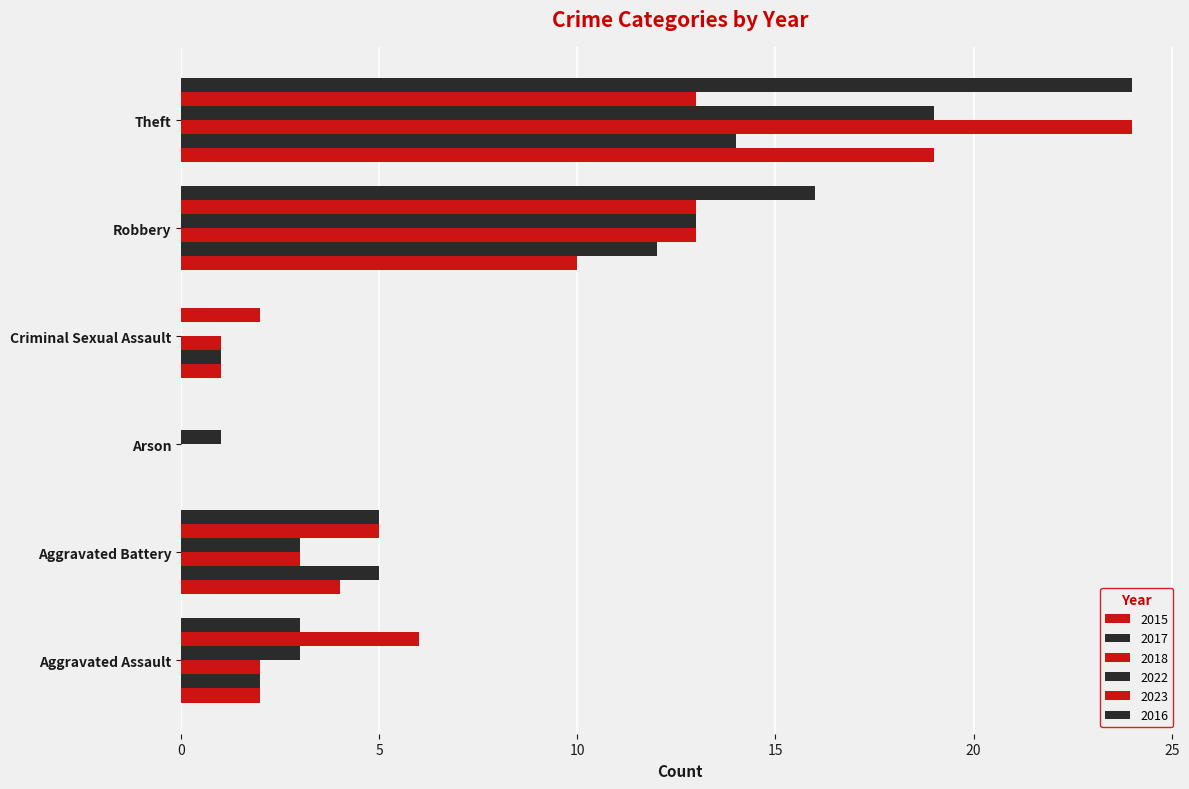

Reading right to left, extract all data points from this chart.

2015: Theft=19	Robbery=10	Criminal Sexual Assault=1	Arson=0	Aggravated Battery=4	Aggravated Assault=2
2017: Theft=14	Robbery=12	Criminal Sexual Assault=1	Arson=0	Aggravated Battery=5	Aggravated Assault=2
2018: Theft=24	Robbery=13	Criminal Sexual Assault=1	Arson=0	Aggravated Battery=3	Aggravated Assault=2
2022: Theft=19	Robbery=13	Criminal Sexual Assault=0	Arson=1	Aggravated Battery=3	Aggravated Assault=3
2023: Theft=13	Robbery=13	Criminal Sexual Assault=2	Arson=0	Aggravated Battery=5	Aggravated Assault=6
2016: Theft=24	Robbery=16	Criminal Sexual Assault=0	Arson=0	Aggravated Battery=5	Aggravated Assault=3